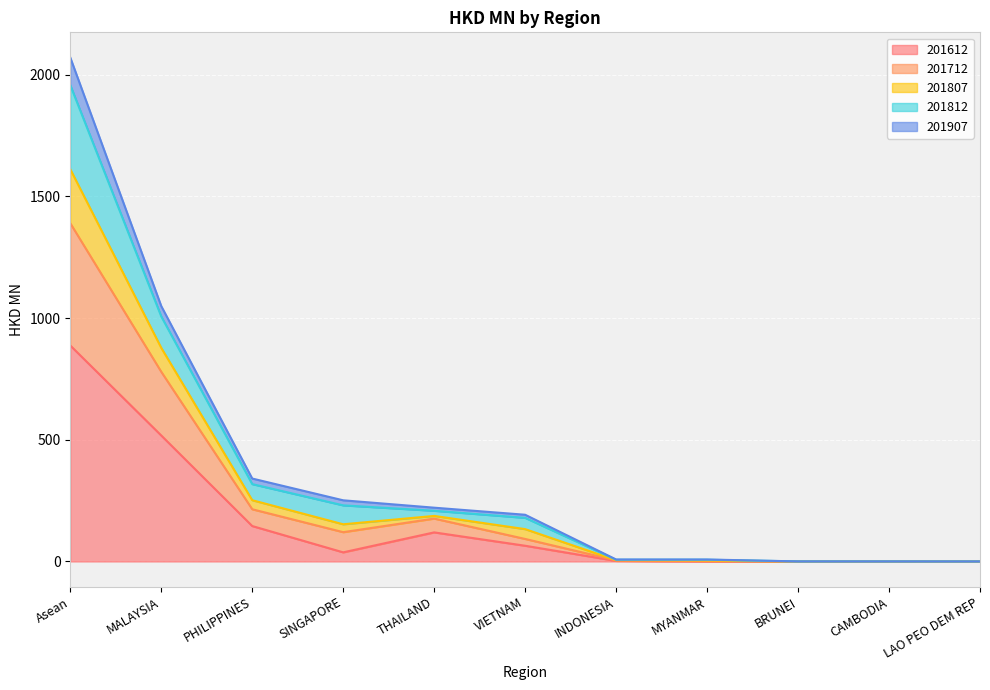

Count the number of categories in the chart.

11